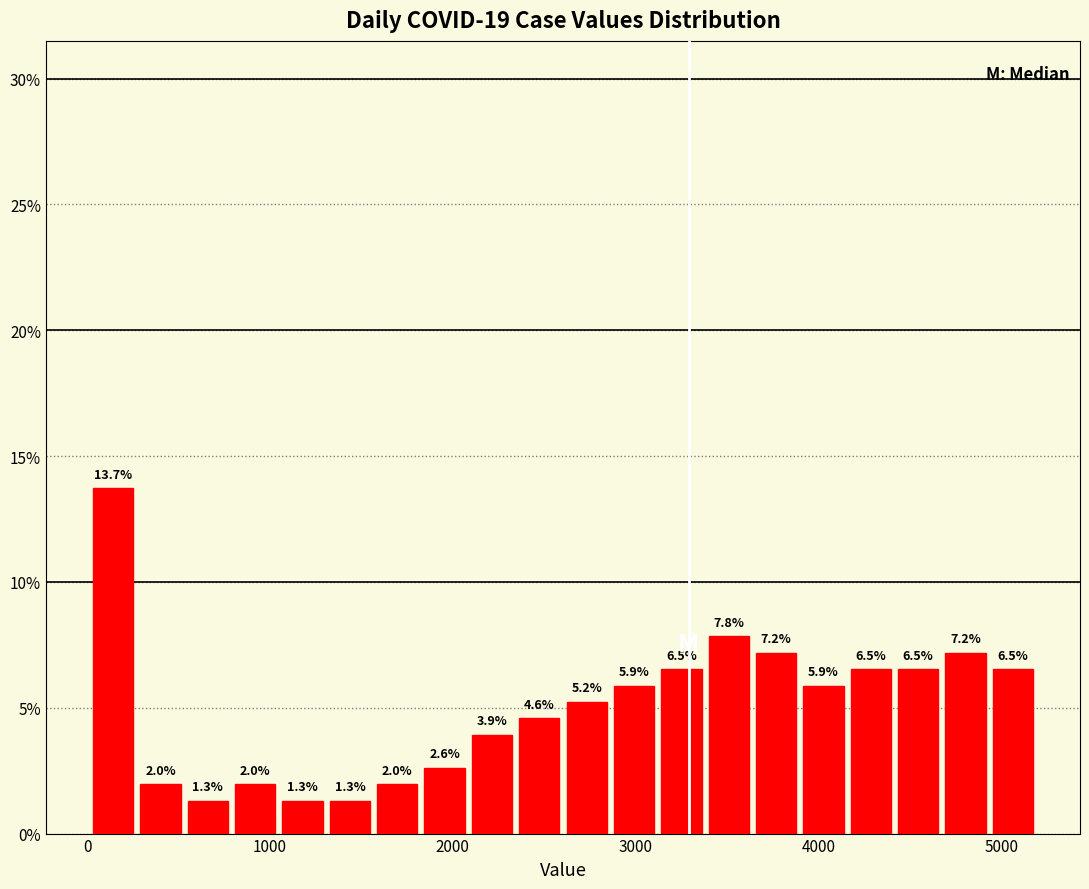

Read against the x-axis, roughly where is the centre of the tallest bar?

100